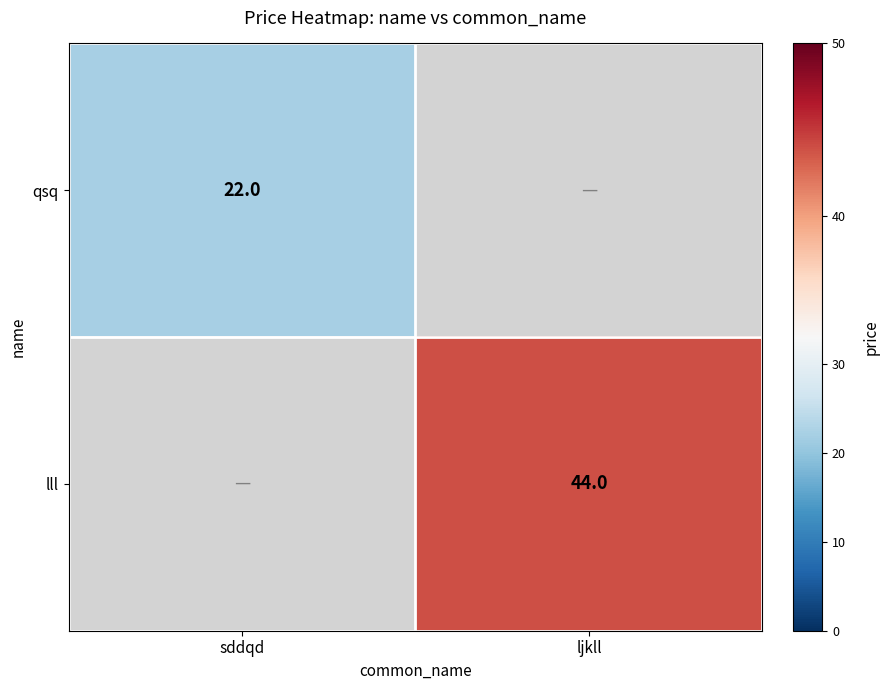

The lll series shows 18 at ljkll. True or false?

False